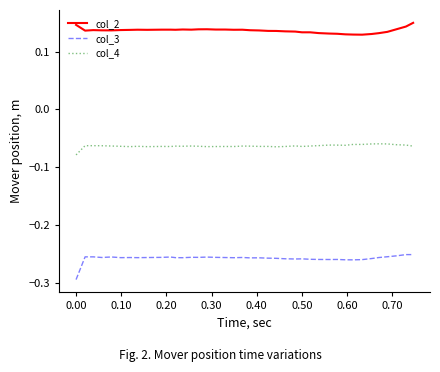

True or false: col_3 and col_4 intersect in this chart.

False